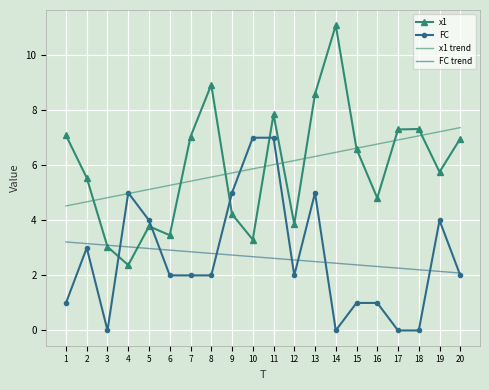

How many intersections are there between FC and x1?

4